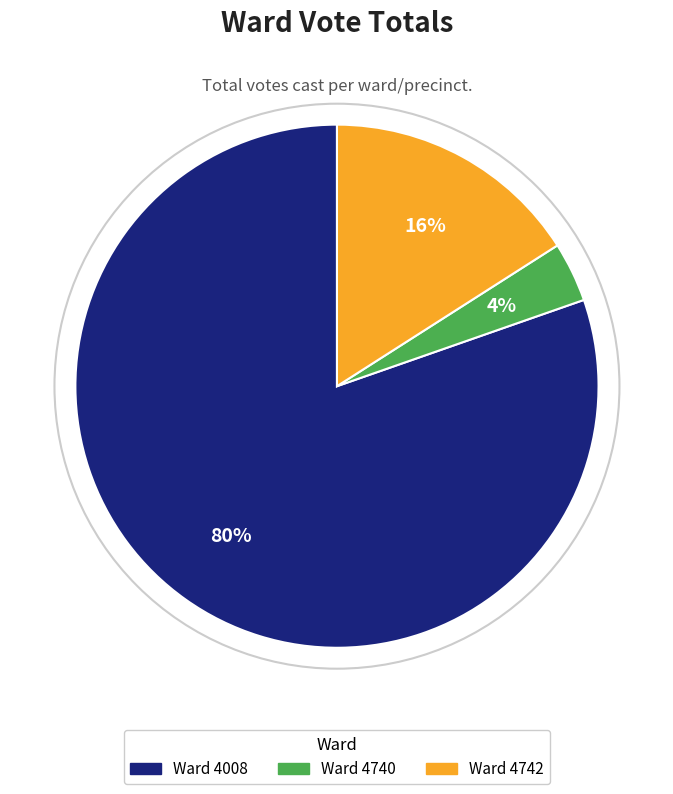

Is there any slice that represents more than half of the pie?

Yes